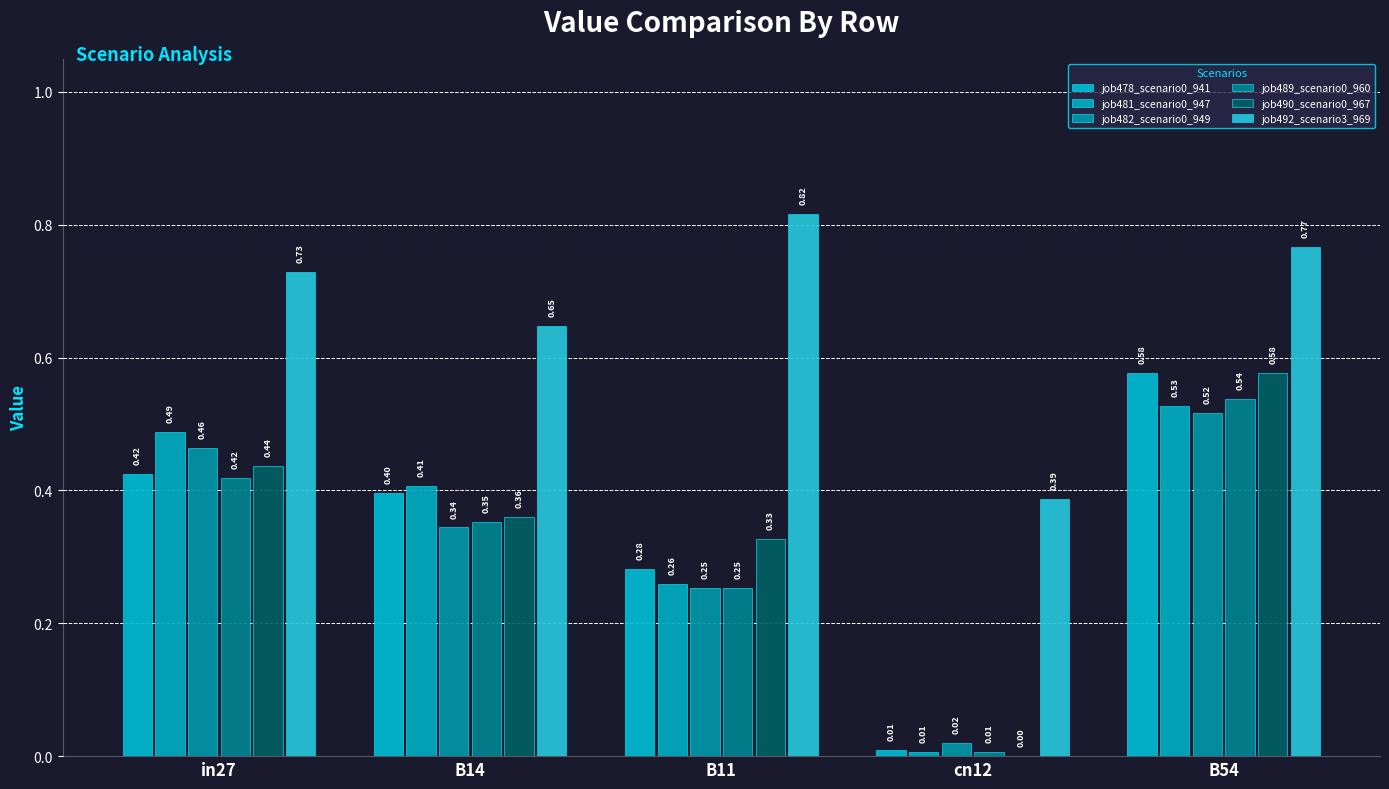

The value of job482_scenario0_949 at B54 is 0.2. True or false?

False